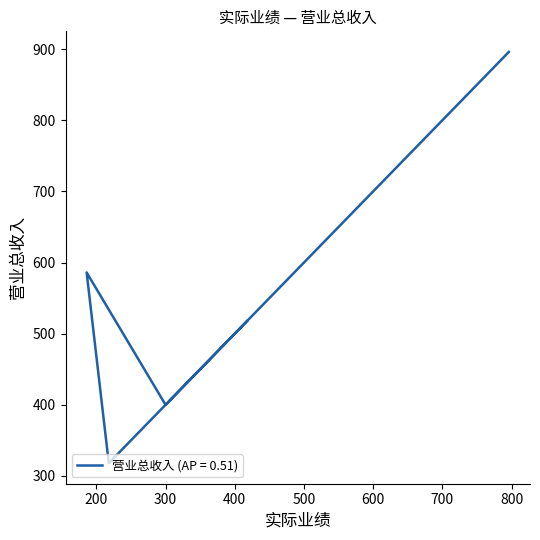

List the labels in order of value, smallest first.

218, 300, 418, 186, 796